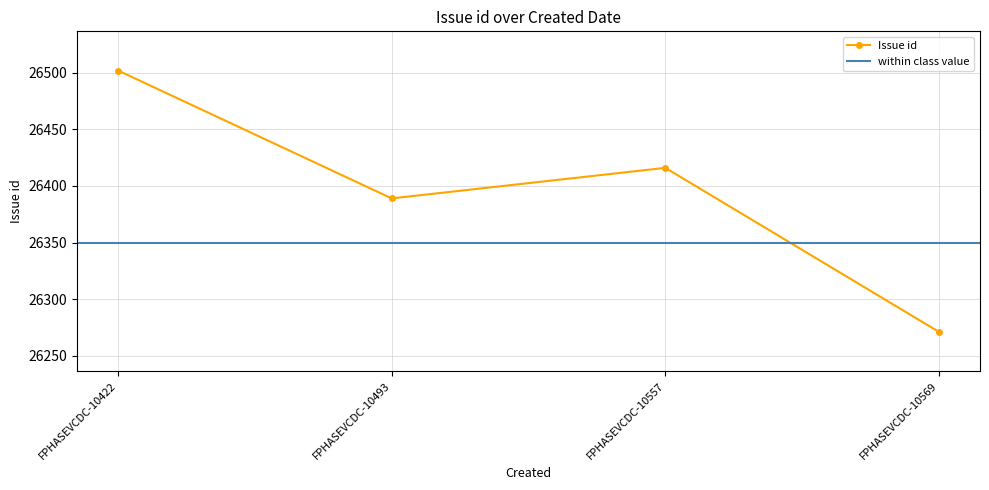

Reading left to right, list all the values displayed in this chart.

26502	26389	26416	26271